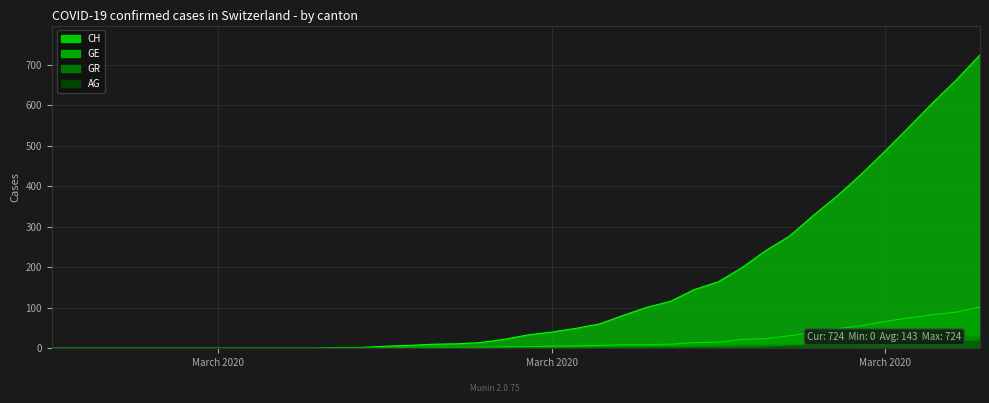

Reading left to right, what are all the values shown in this chart?

CH: 0	0	0	0	0	0	0	0	0	0	0	0	2	2	5	7	10	11	14	22	33	40	49	60	81	101	116	145	164	199	241	277	328	376	429	486	545	605	662	724
GE: 0	0	0	0	0	0	0	0	0	0	0	0	0	0	1	1	2	2	2	4	4	5	6	7	9	9	10	14	15	22	24	31	39	48	56	66	75	83	89	102
AG: 0	0	0	0	0	0	0	0	0	0	0	0	0	0	0	0	0	0	0	0	0	0	0	1	1	1	1	2	2	2	3	5	8	9	11	11	11	14	15	18
GR: 0	0	0	0	0	0	0	0	0	0	0	0	0	0	0	0	0	0	0	0	1	1	1	2	3	4	4	5	6	8	8	9	12	15	19	23	26	28	30	30